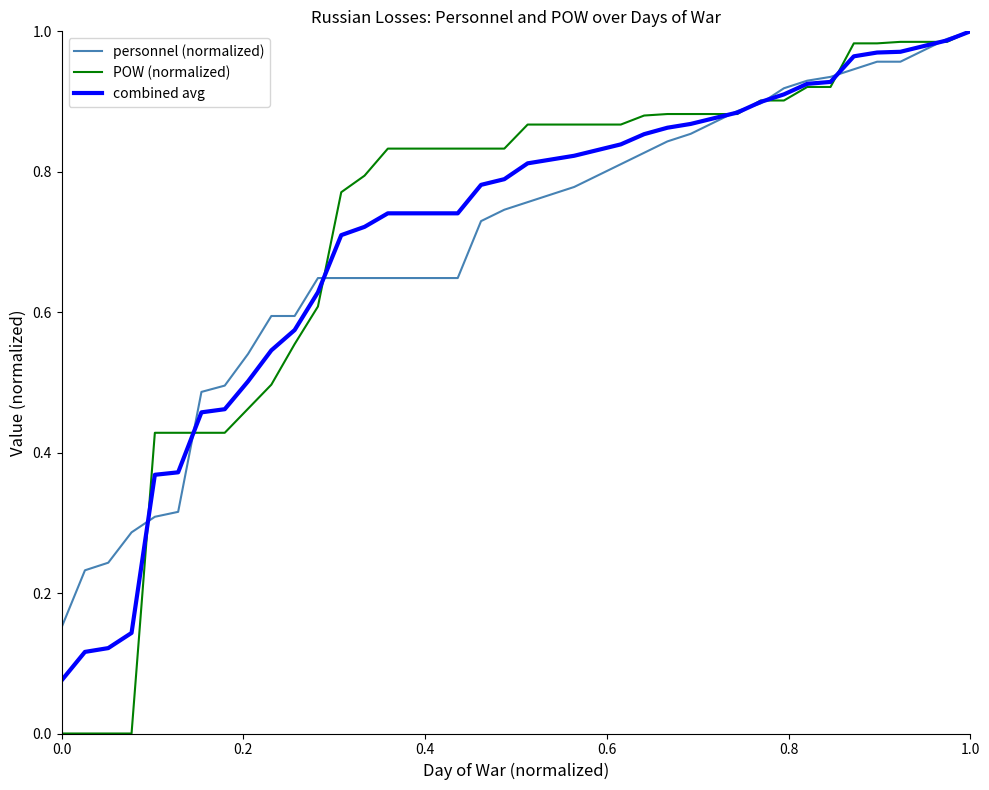

Which series has the largest range (max minus min)?

POW (normalized)